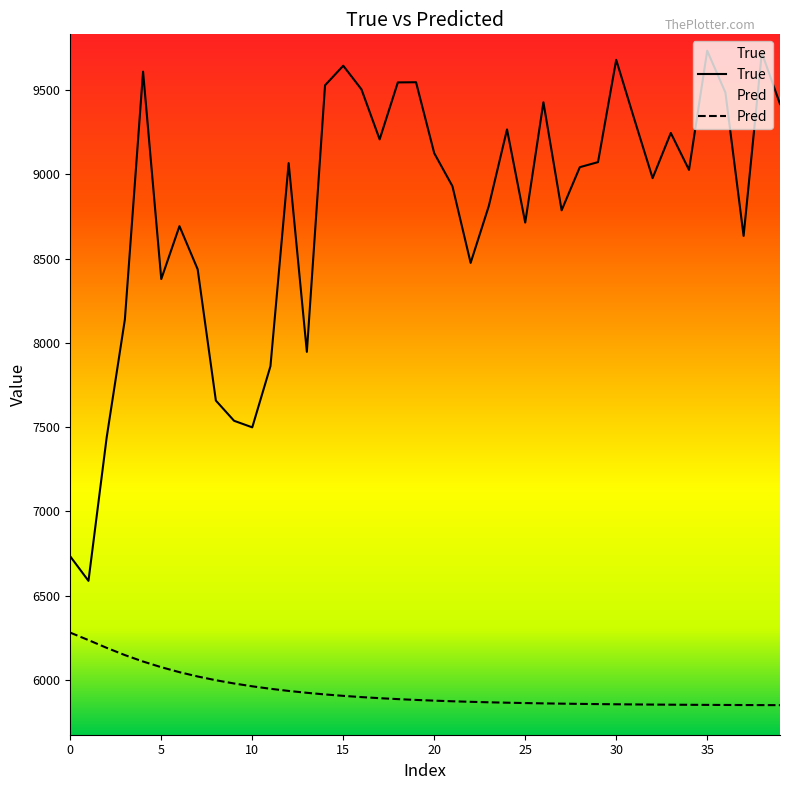

Which series changed the most between 28 and 30?

True